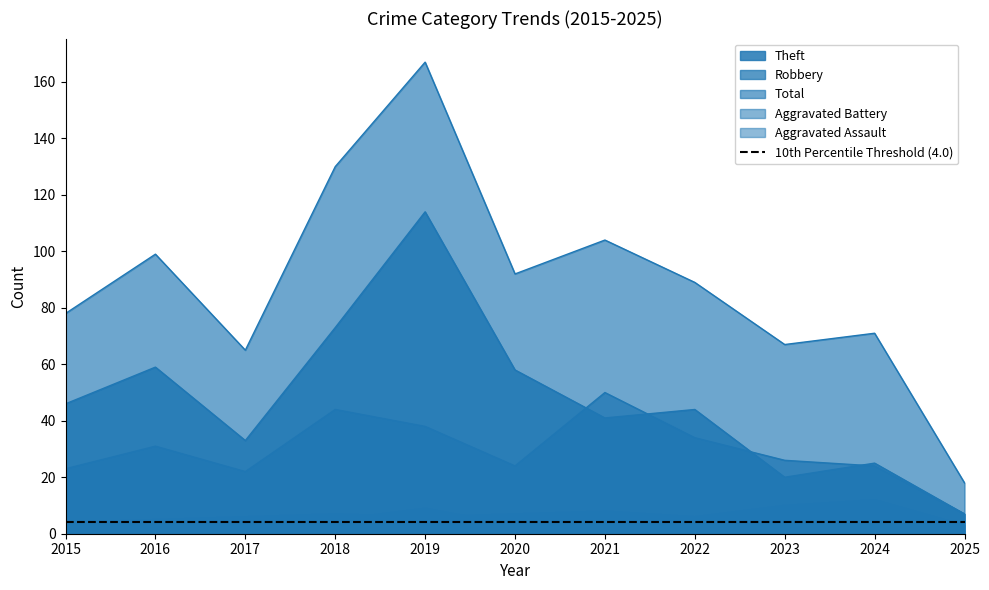

At which category is the sum across all series the highest?

2019